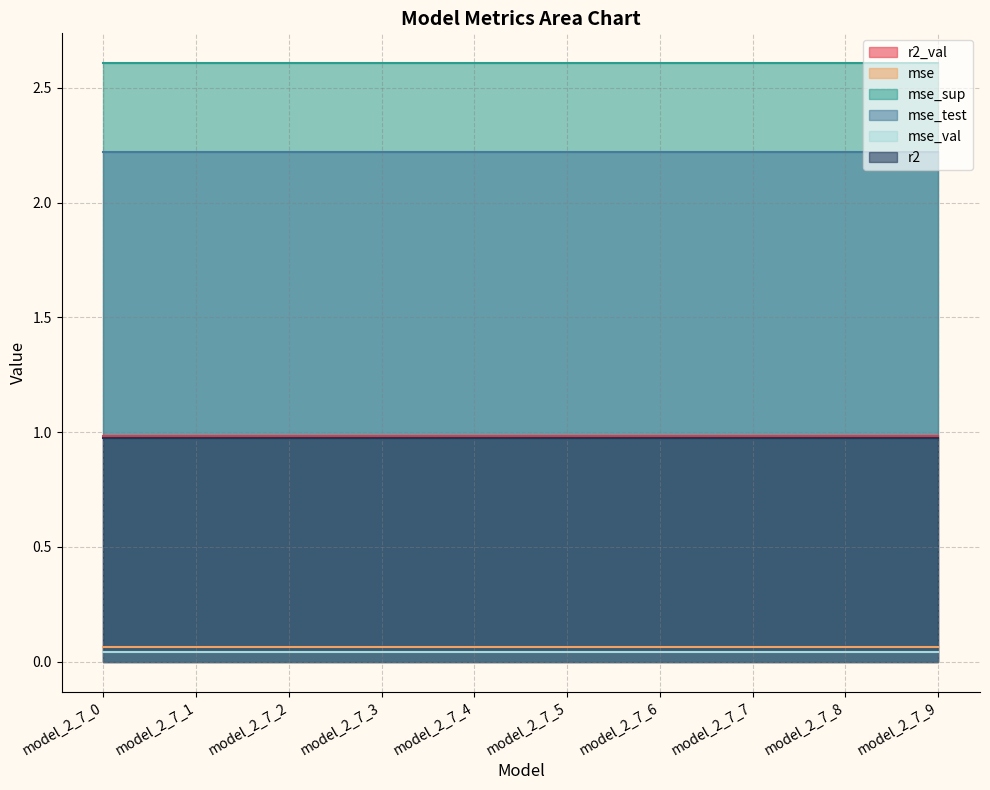

What is the maximum value shown in the chart?

2.6